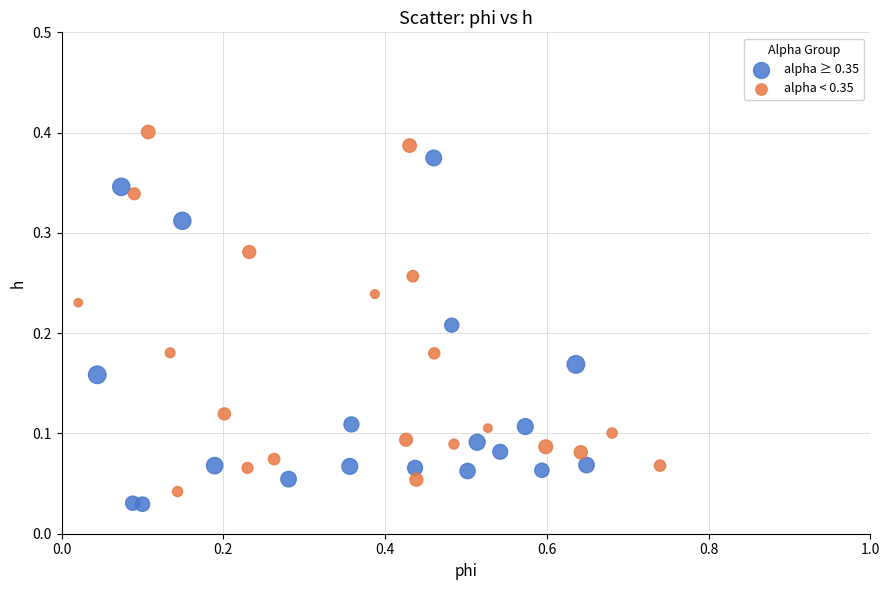

Which series contains the highest Y value?

alpha < 0.35